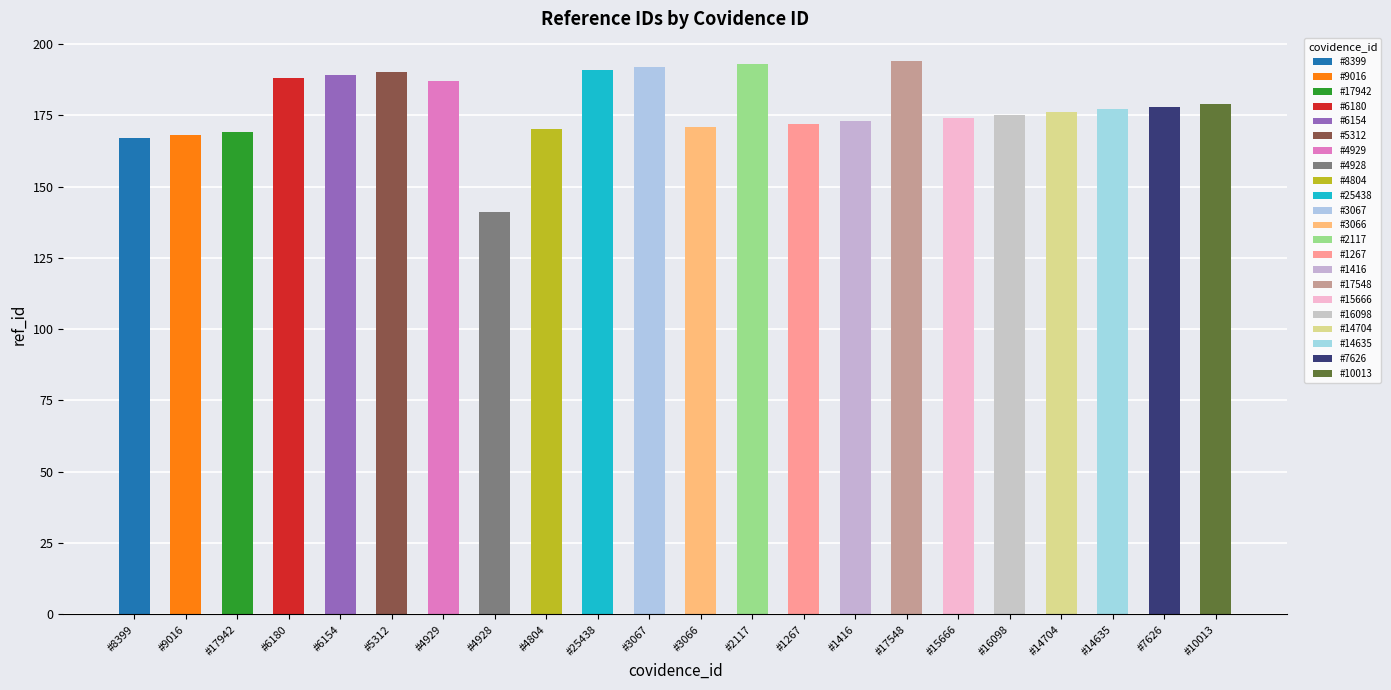

What is the sum of all values?

3914